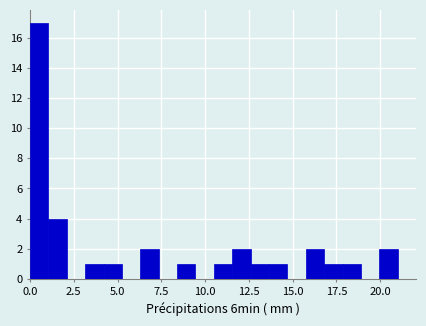

Read against the x-axis, roughly where is the centre of the tallest bar?

0.5